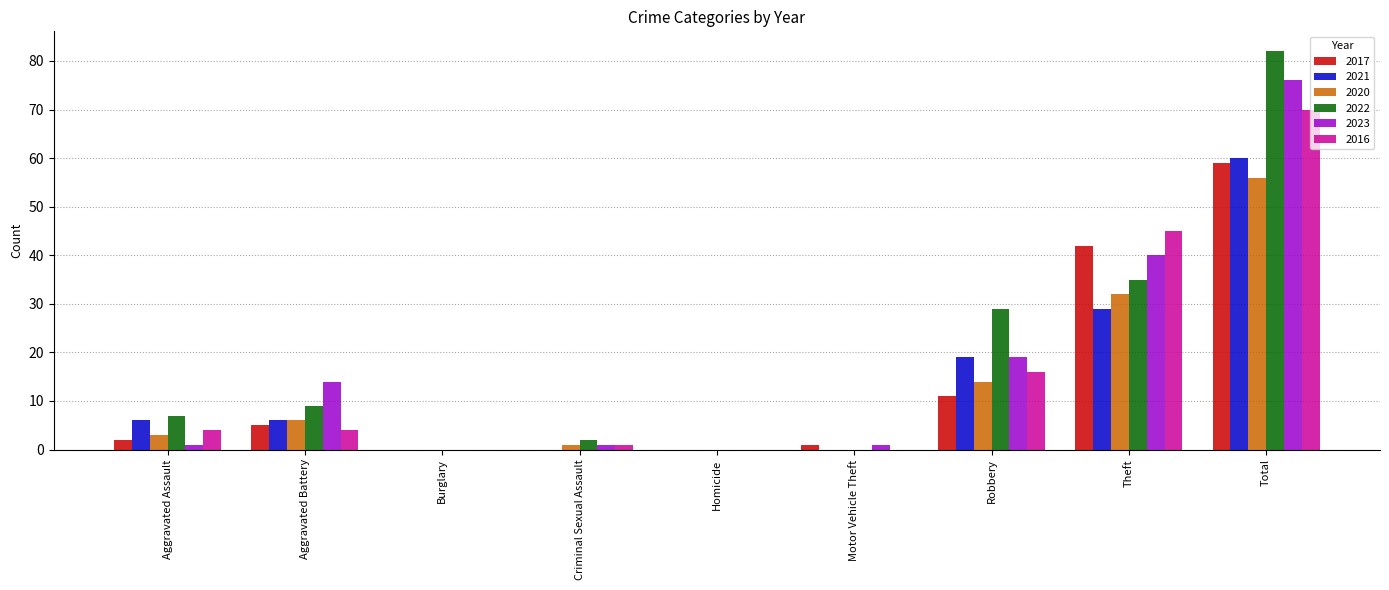

Are the bars horizontal?

No